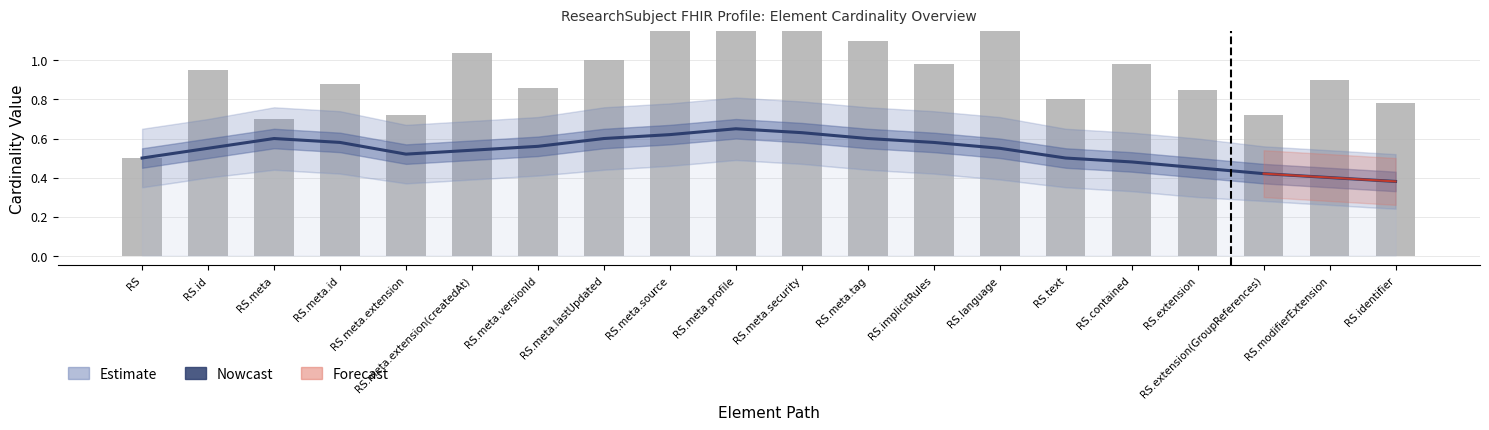

What is the difference between the maximum and minimum values in the Nowcast series?

0.3